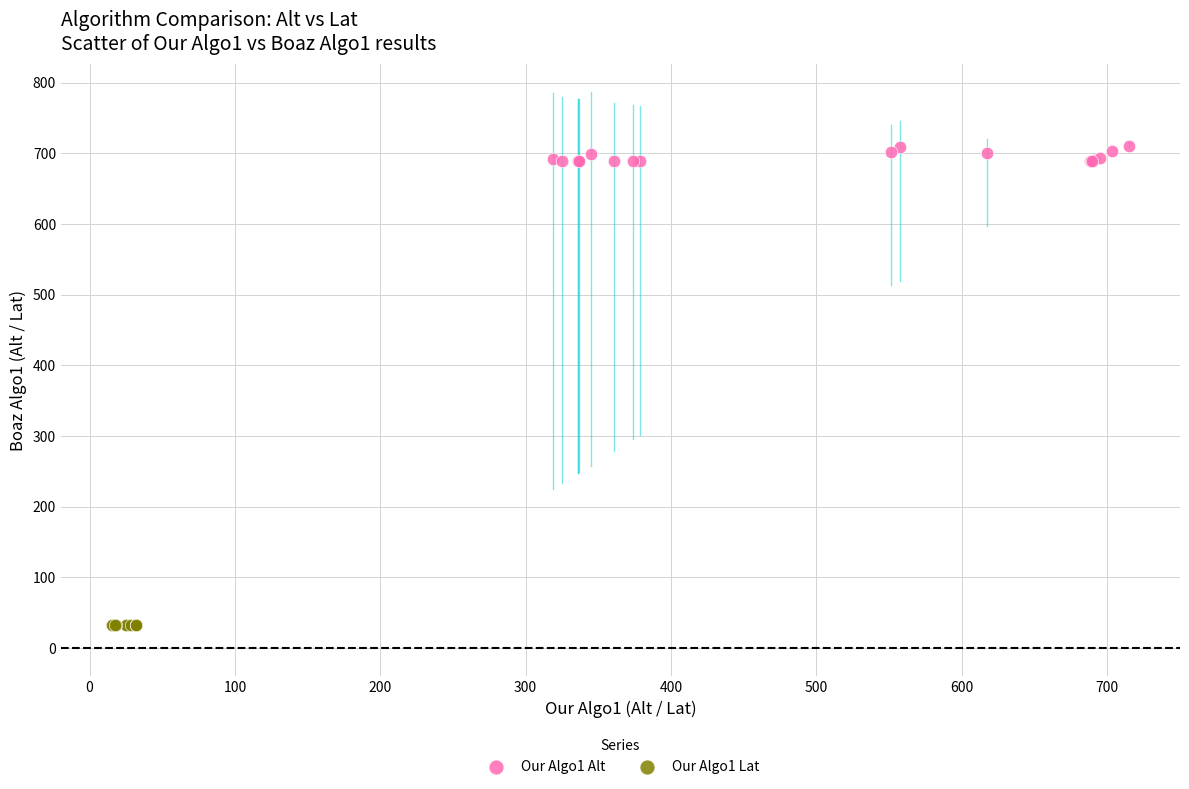

What are all the series names shown in the legend?

Our Algo1 Alt, Our Algo1 Lat